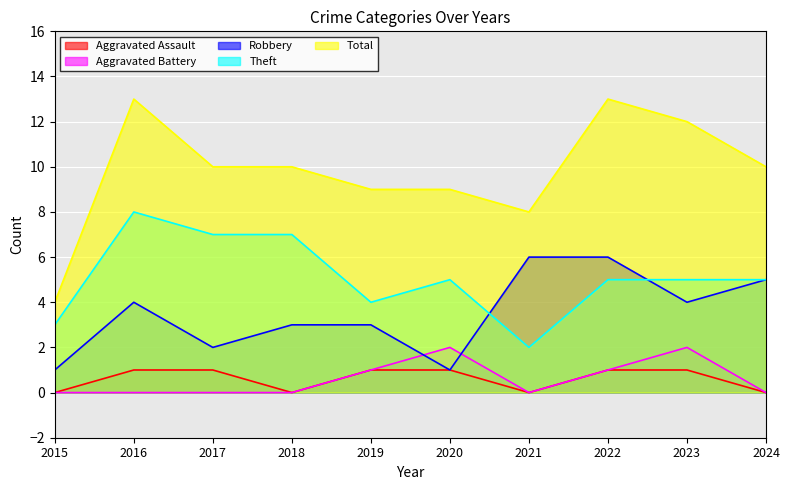

What are all the series names shown in the legend?

Aggravated Assault, Aggravated Battery, Robbery, Theft, Total